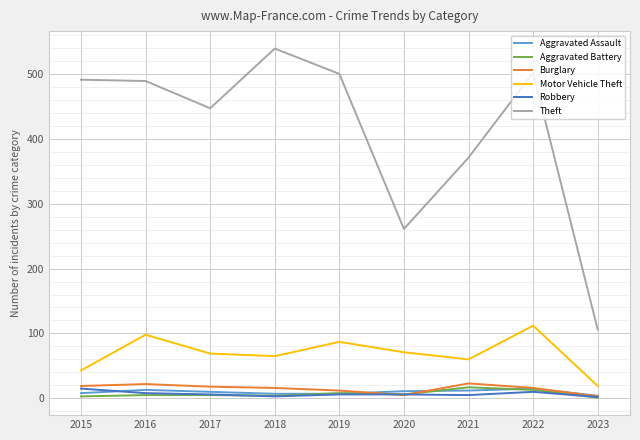

What is the maximum value shown in the chart?

539